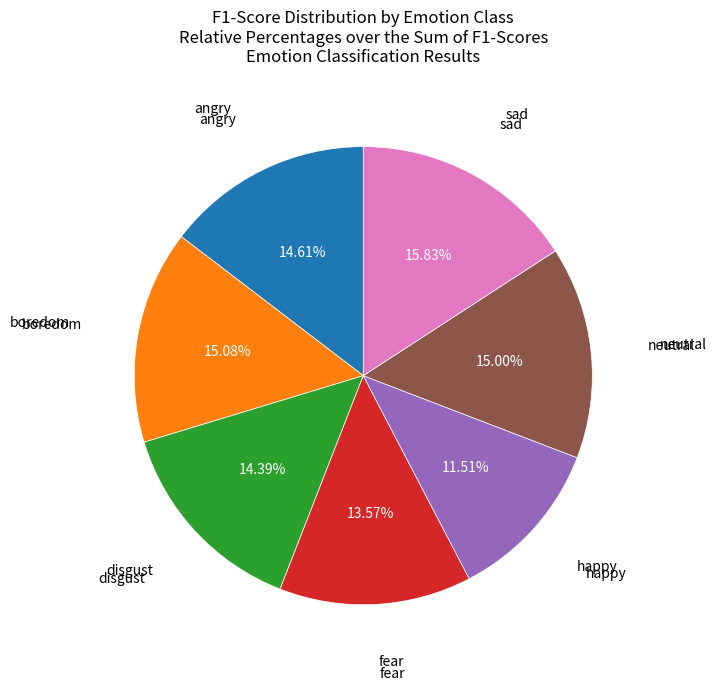

Is there any slice that represents more than half of the pie?

No